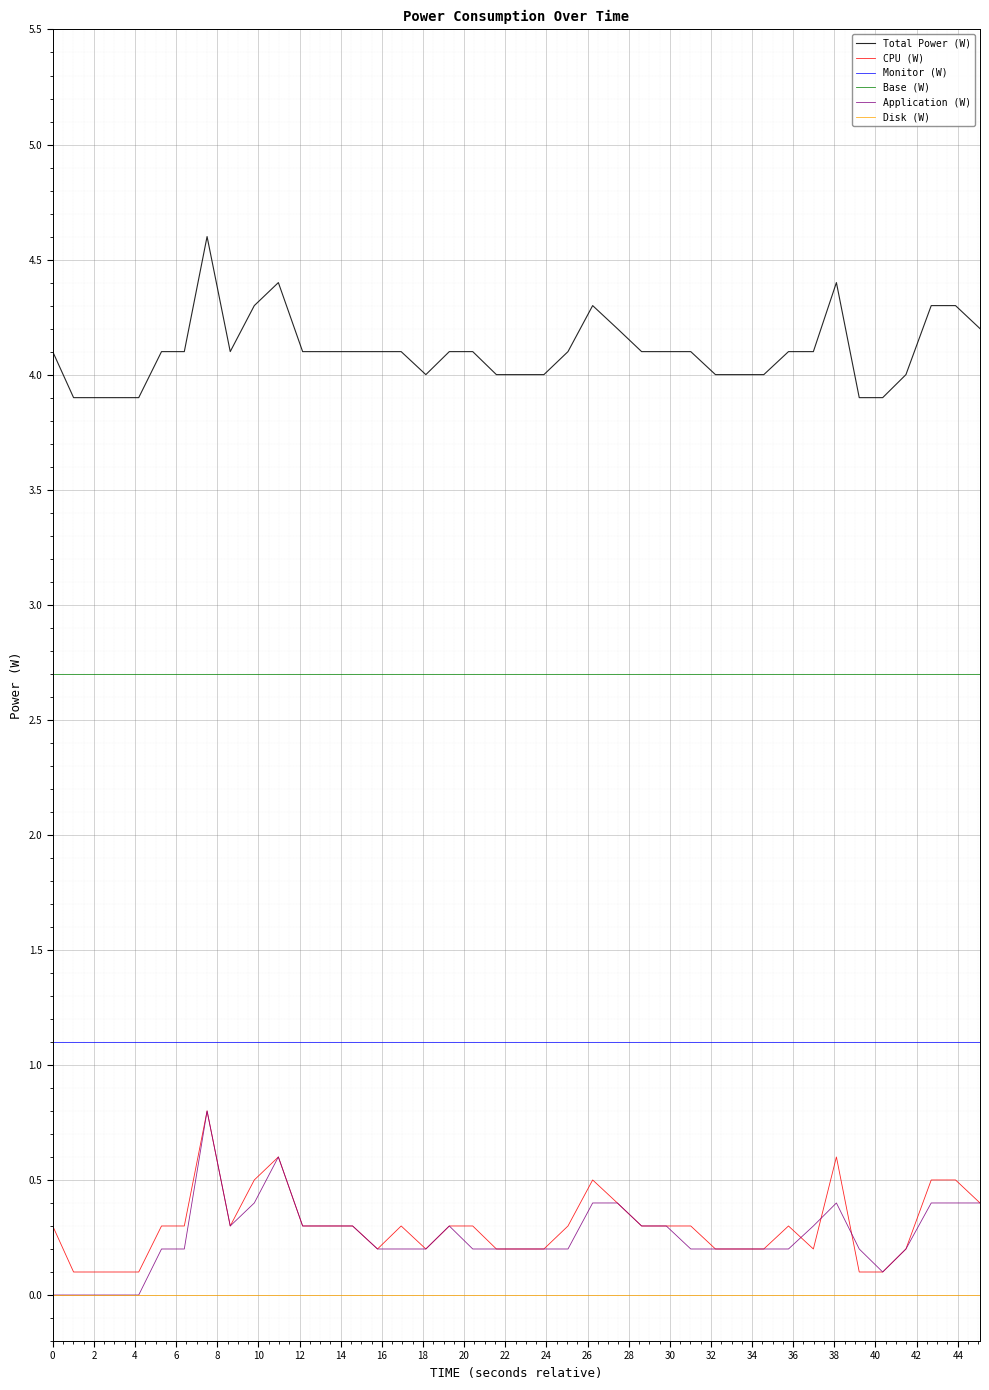

Which series has the largest total across all categories?

Total Power (W)